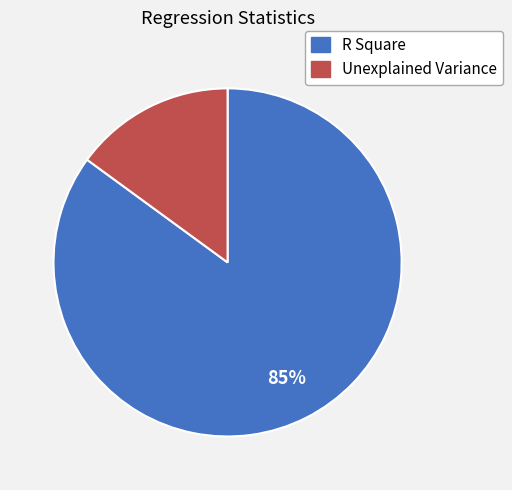

How many slices are in this pie chart?

2